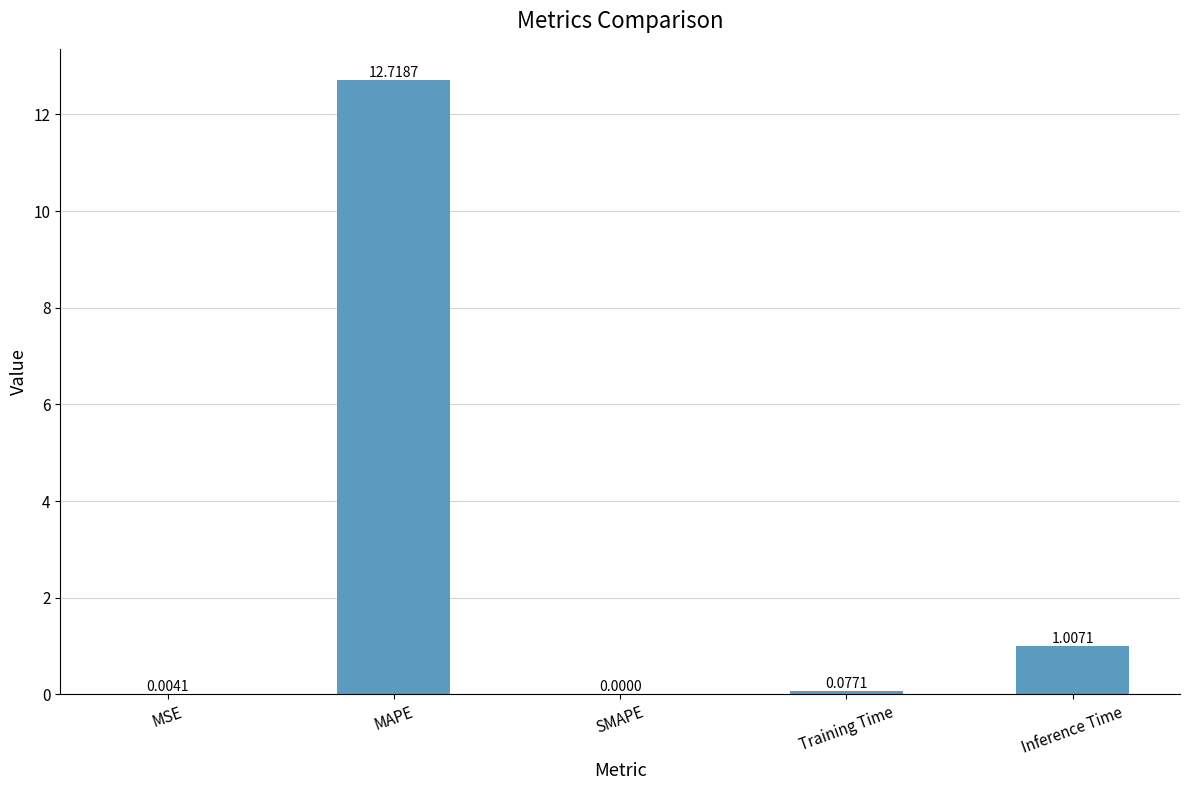

The chart shows a value of 1.5 at Inference Time. True or false?

False